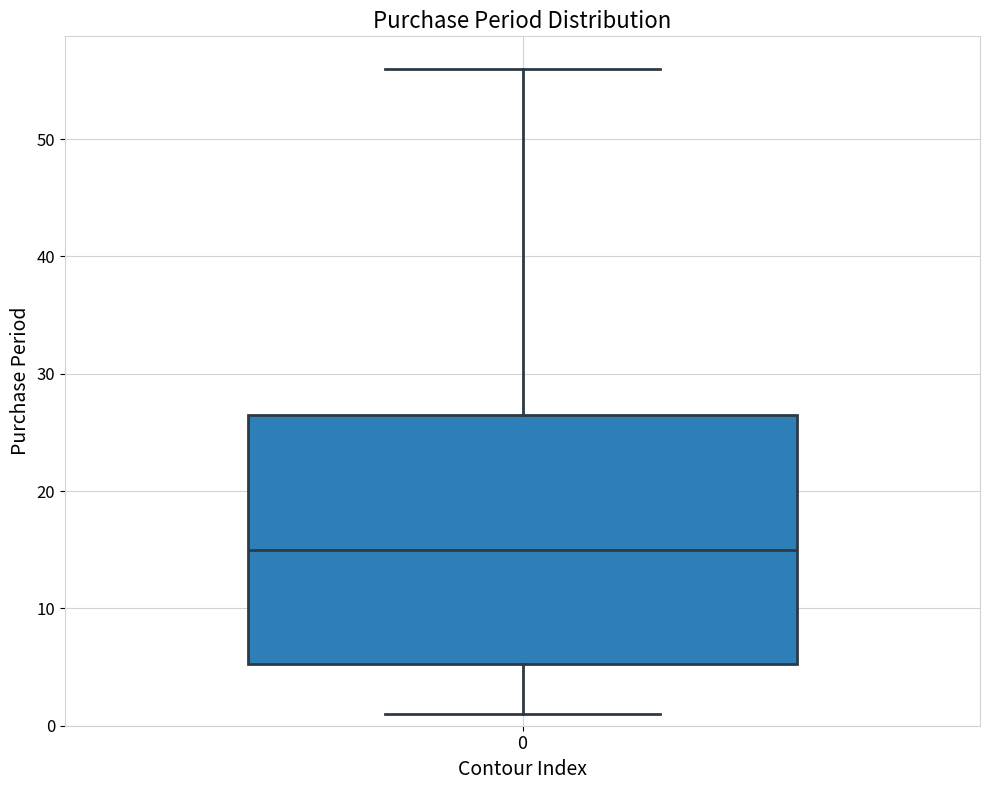

Where does the upper whisker of the box at x = 0 end on the y-axis? The values are not printed on the chart, so give them approximately, as read against the axis.

56